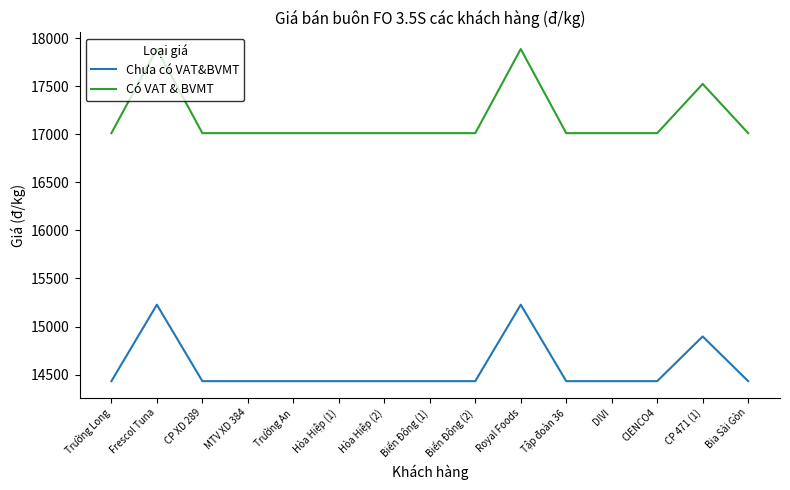

True or false: Có VAT & BVMT and Chưa có VAT&BVMT cross at least once.

False